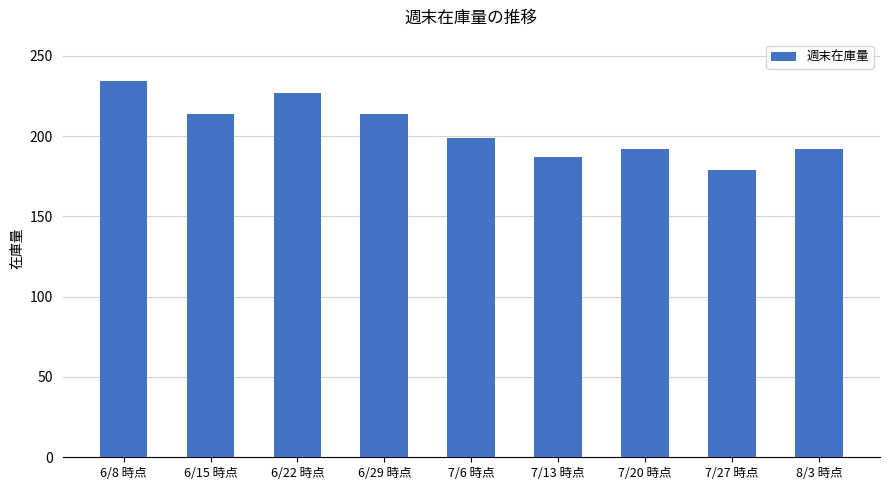

What is the approximate value at 7/20 時点, to the nearest 5?

190